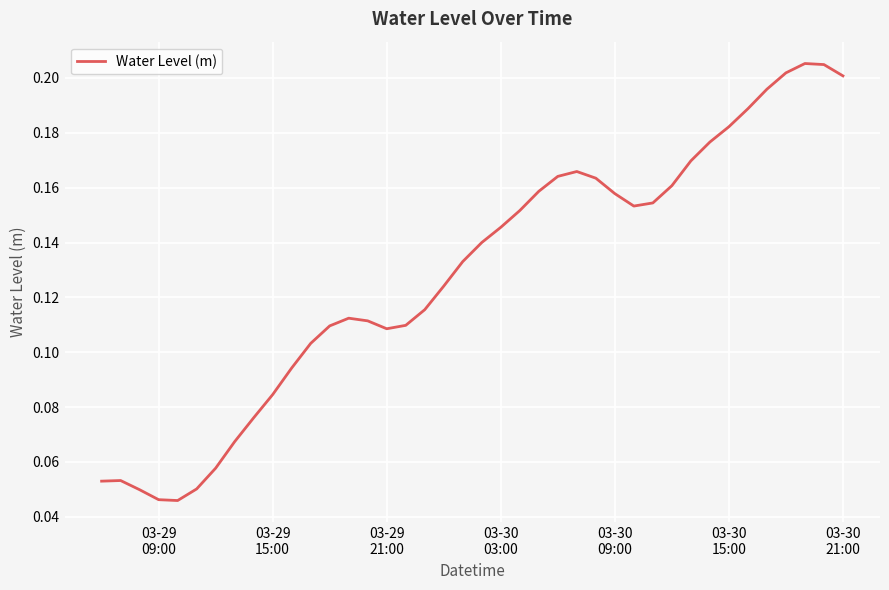

How many lines are shown in the chart?

1